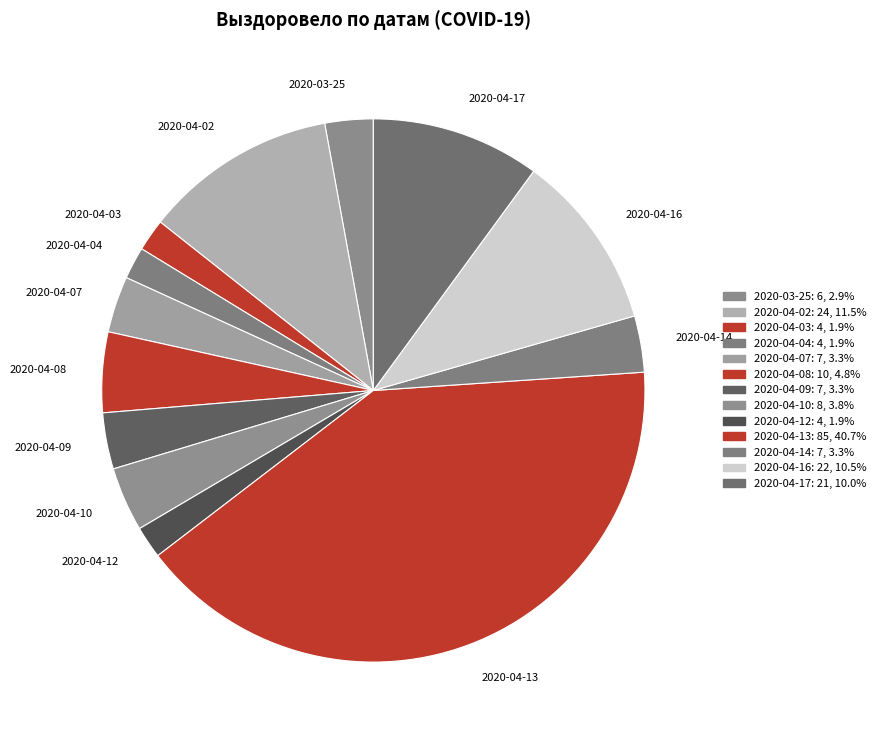

What is the largest slice in the pie chart?

2020-04-13